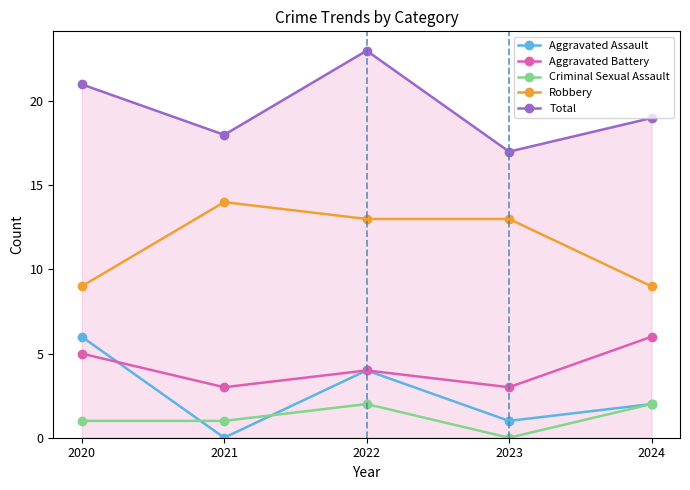

Read the Criminal Sexual Assault value at 2022.

2